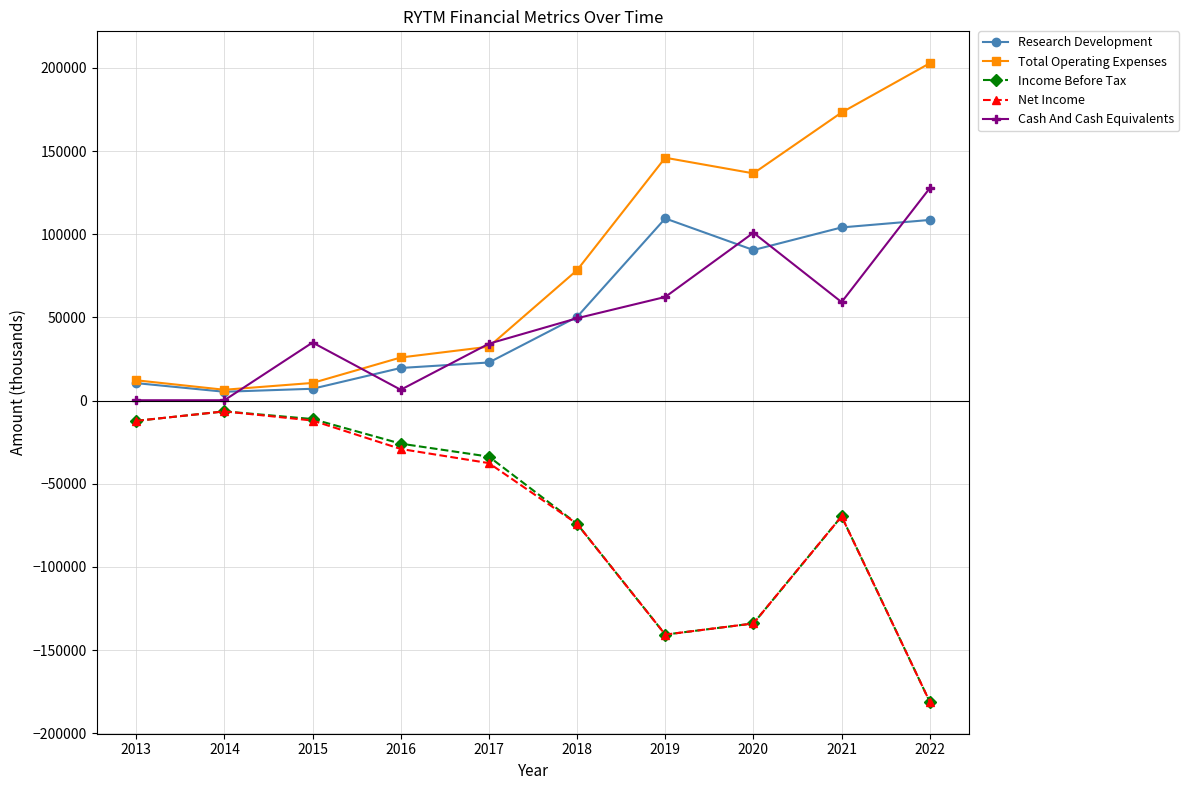

The Research Development series shows 161554 at 2019. True or false?

False